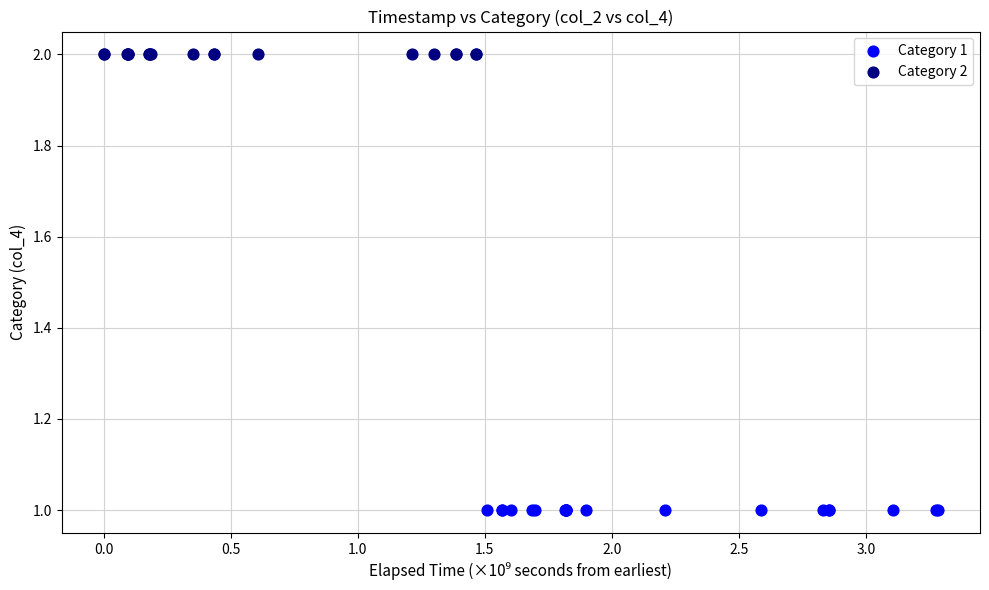

Which series contains the lowest Y value?

Category 1